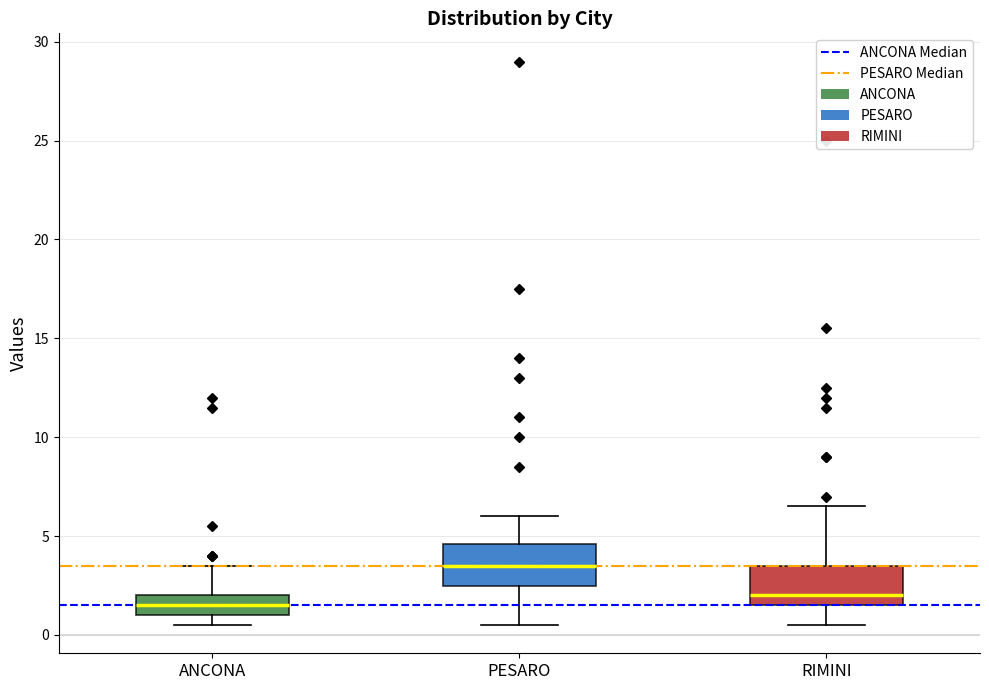

Which box has the highest median line?

PESARO